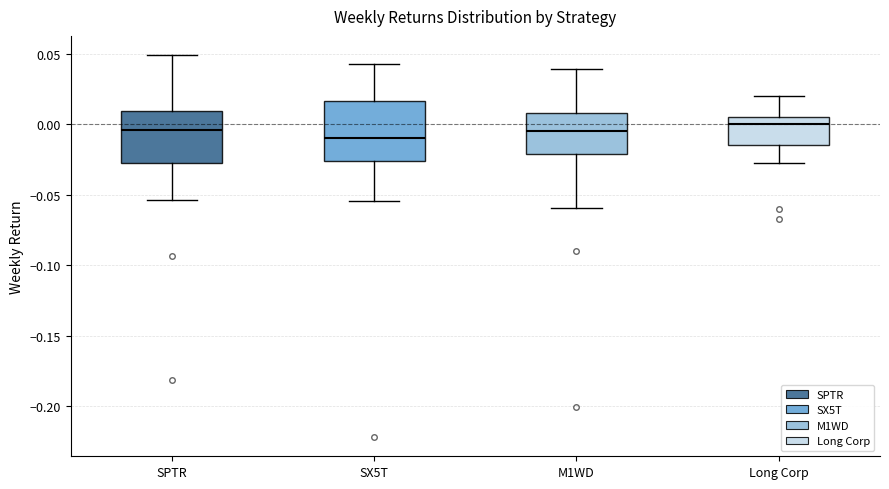

Which box's median line is the lowest?

SX5T